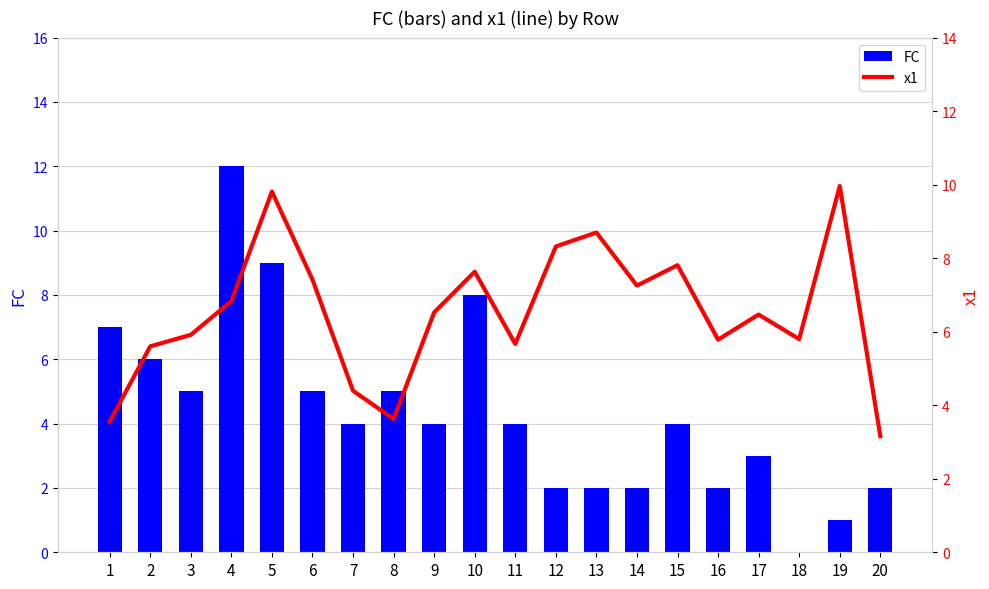

What value does the x1 series have at 19?

10.0